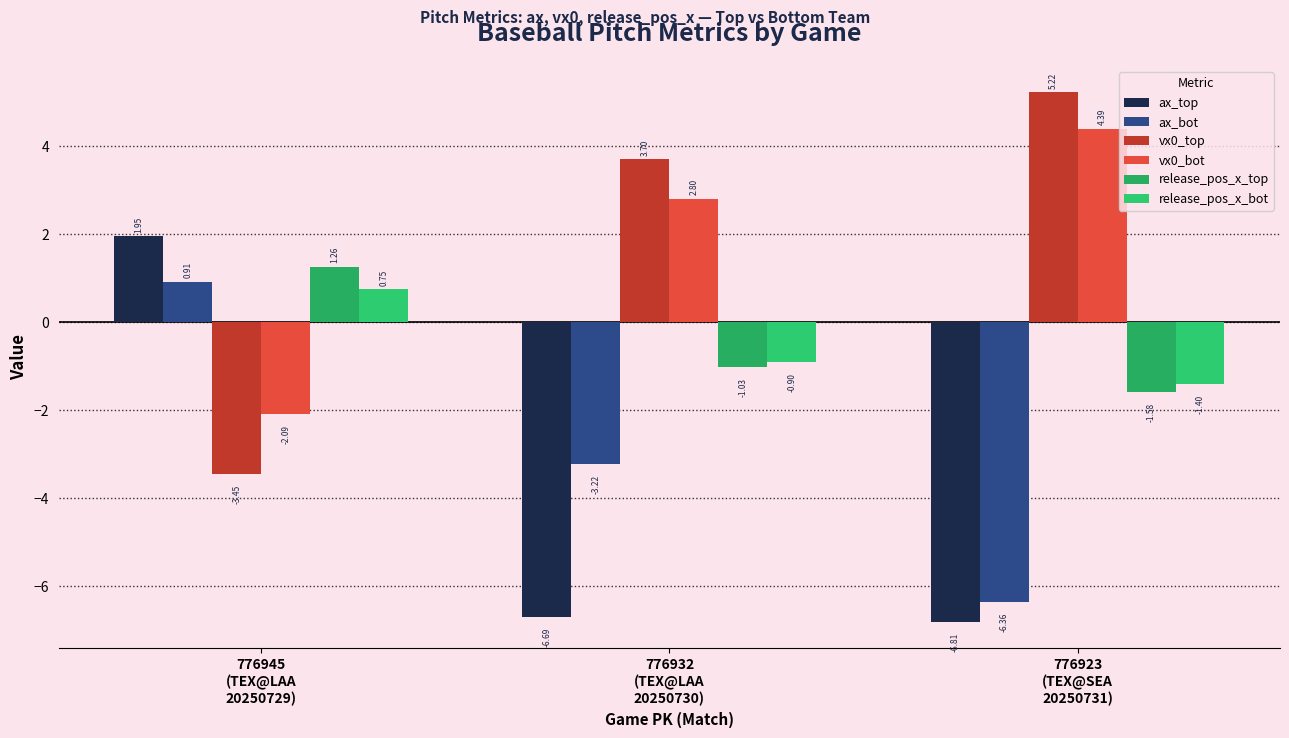

Is the value of ax_bot at 776932
(TEX@LAA
20250730) greater than the value of ax_top at 776923
(TEX@SEA
20250731)?

Yes